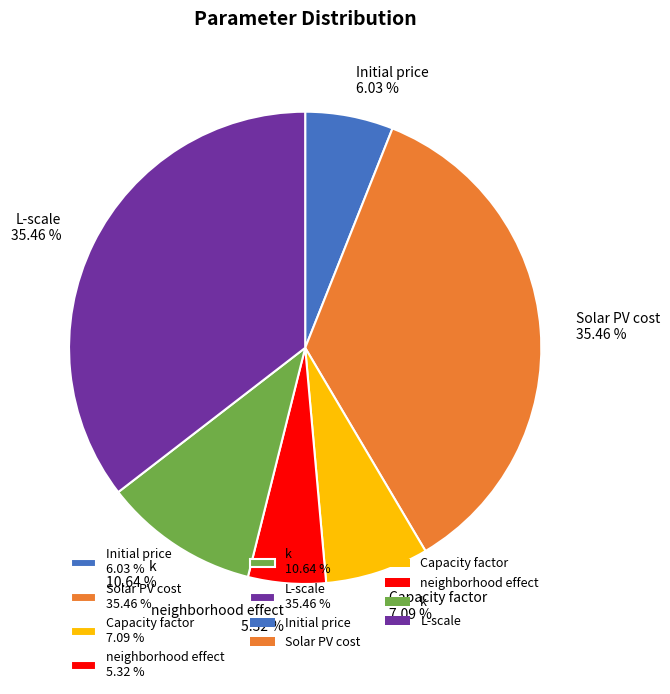

The Initial price slice represents 6% of the pie. True or false?

True